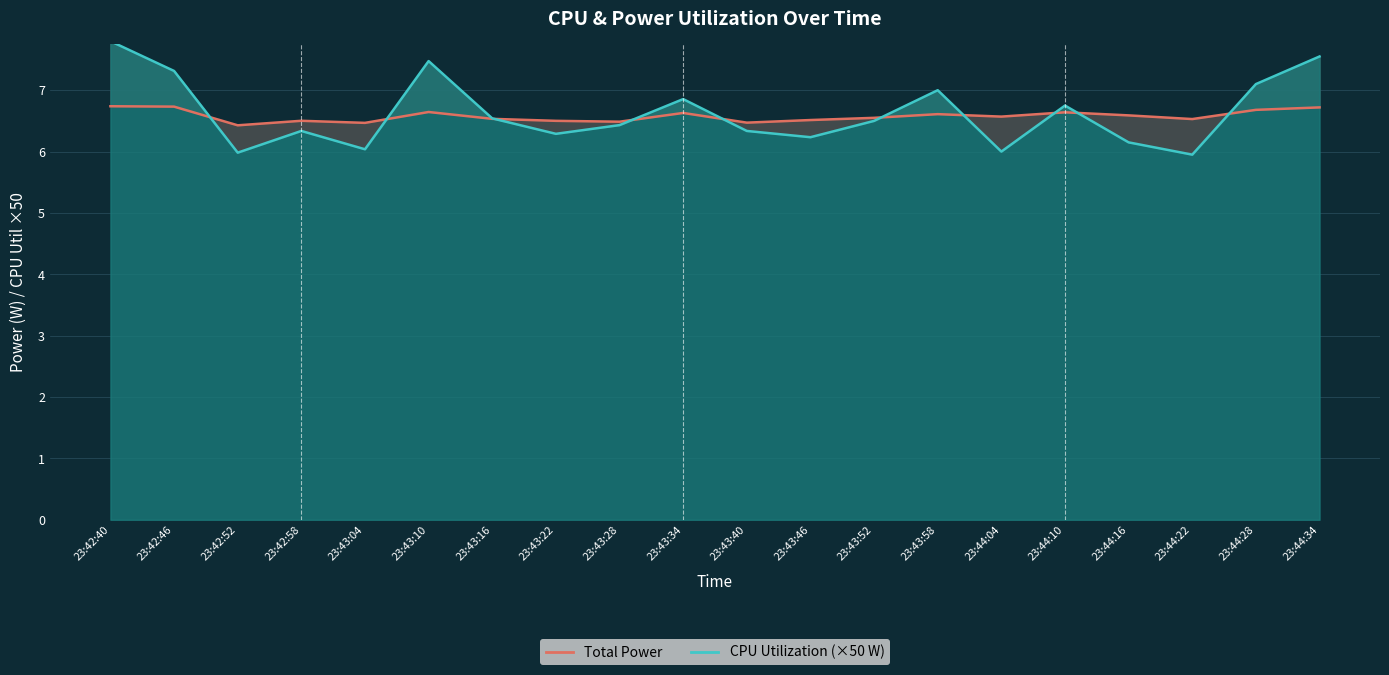

Does the chart have visible grid lines?

Yes